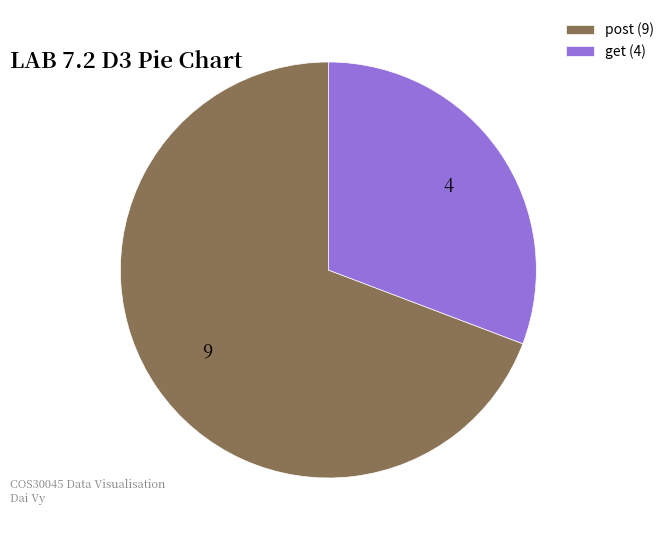

Combined, do post (9) and get (4) account for over 50%?

Yes